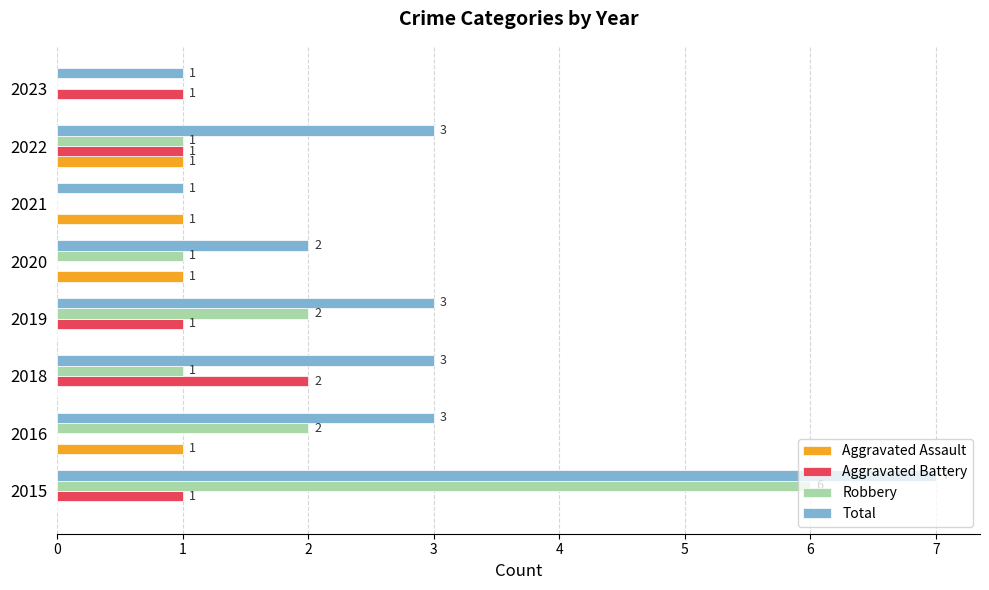

Between 2021 and 2022, which series saw the biggest shift?

Total